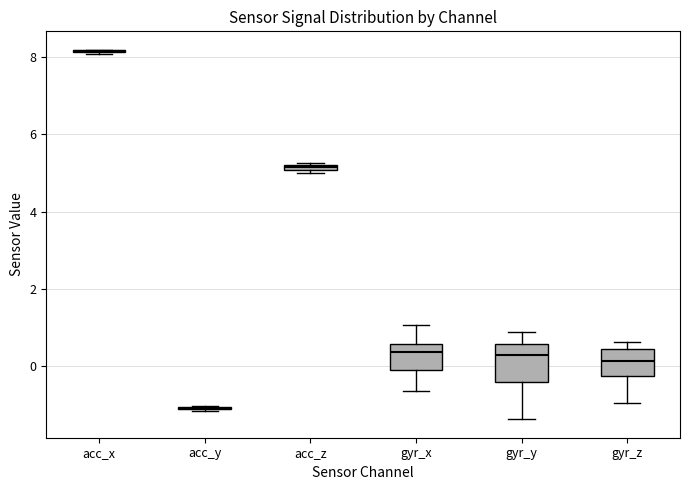

Which box is the tallest, from its lower edge to its upper edge?

gyr_y